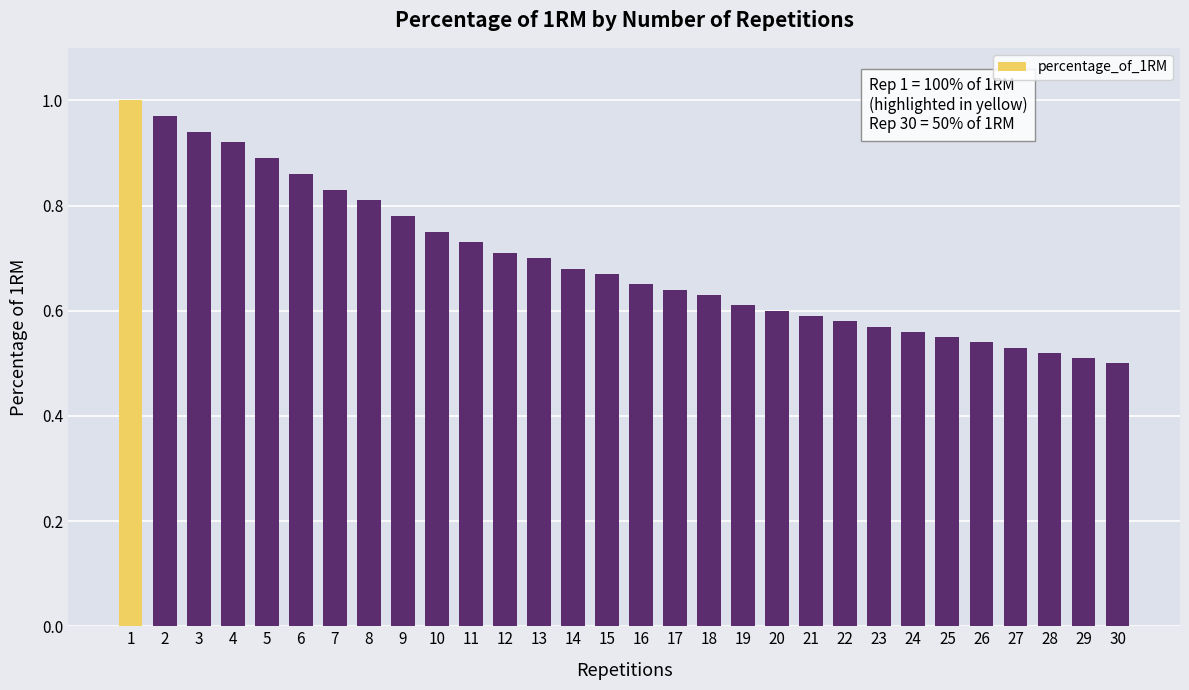

What is the sum of all values?

20.8